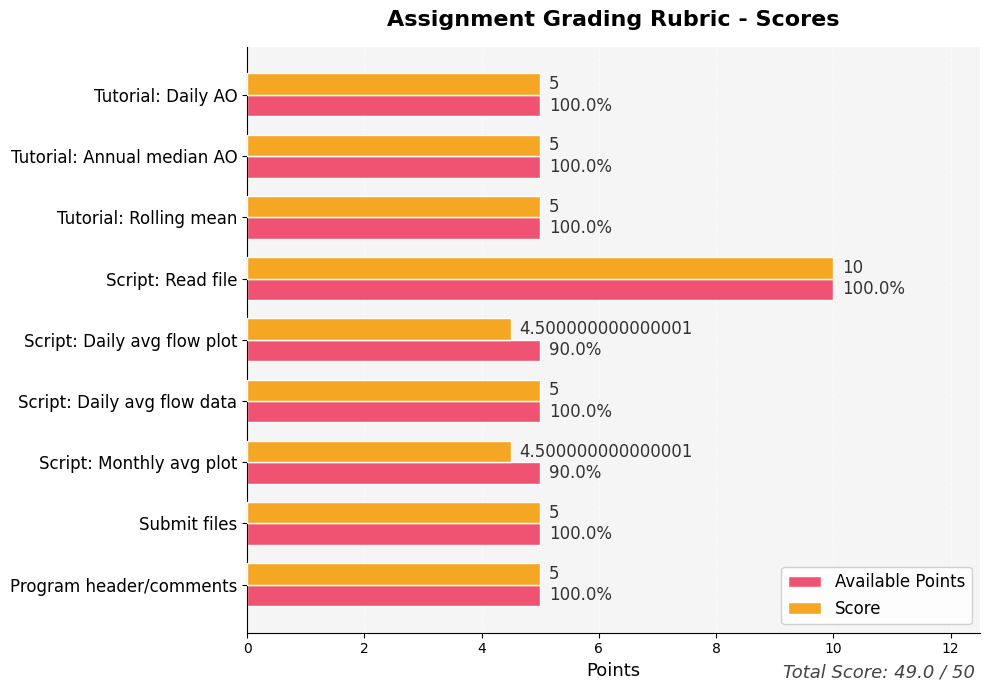

What is the average value of the Score series?

5.4